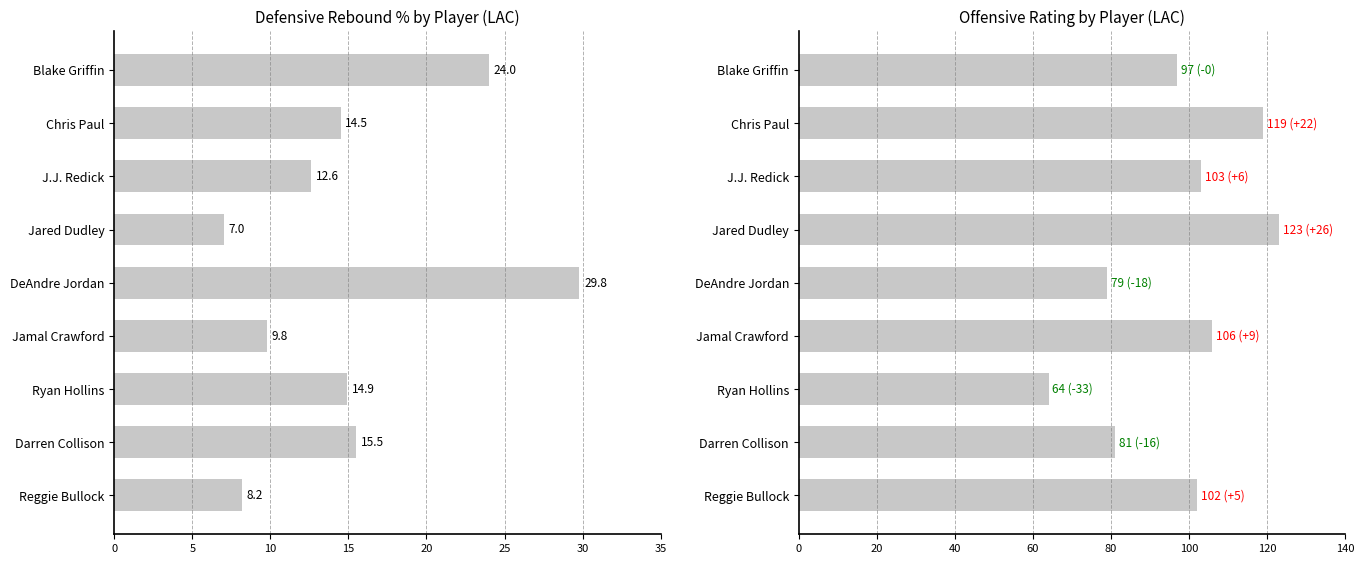

What is the sum of all drb_pct values?

136.3